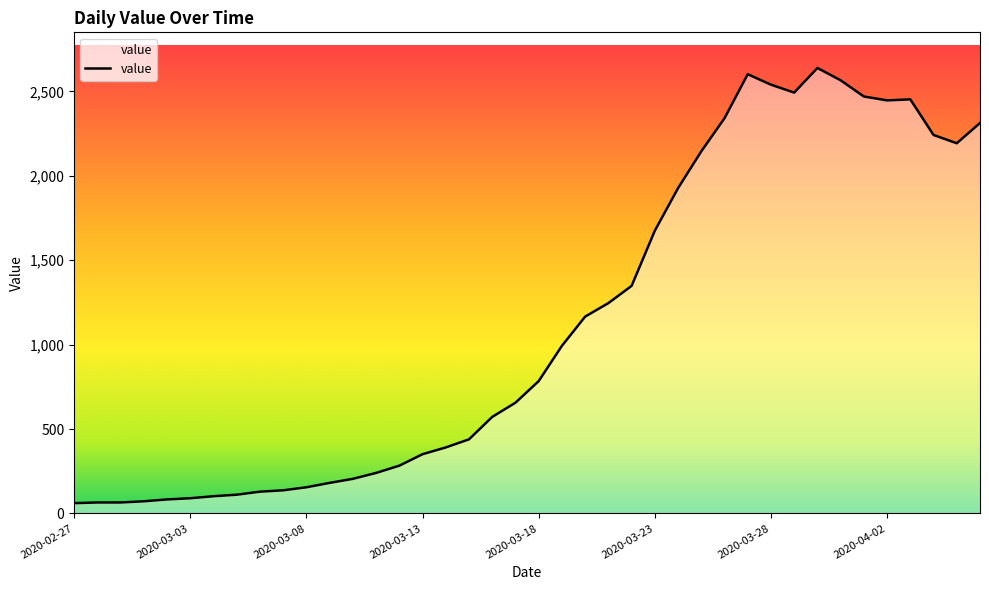

What is the difference between the second highest and minimum values?

2541